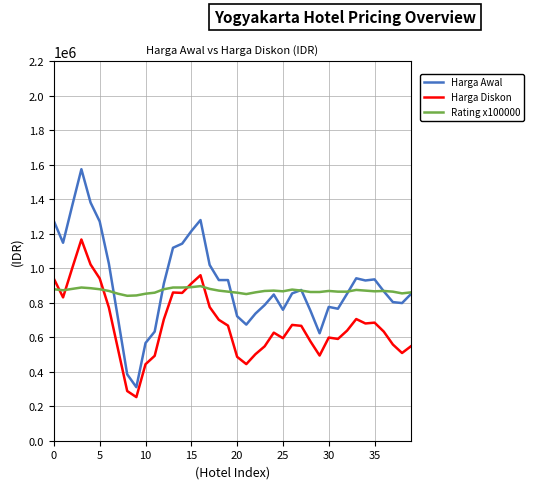

How many categories are shown in the chart?

40